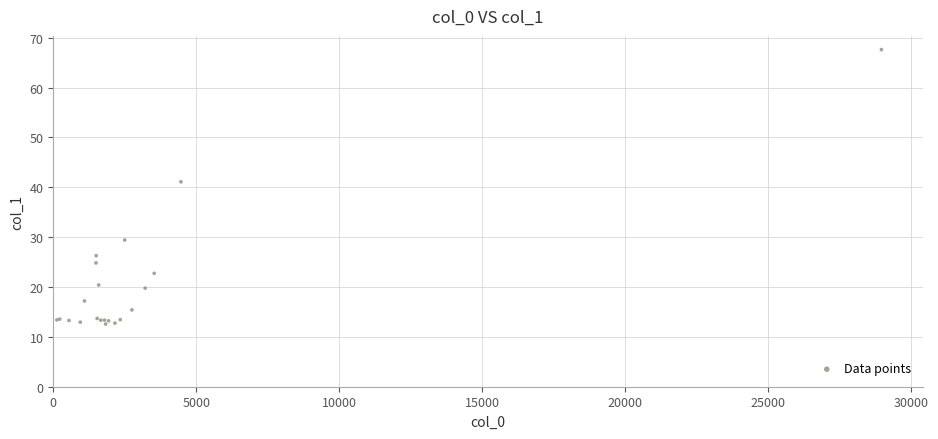

What Y value in the scatter plot is closest to 40?

41.1